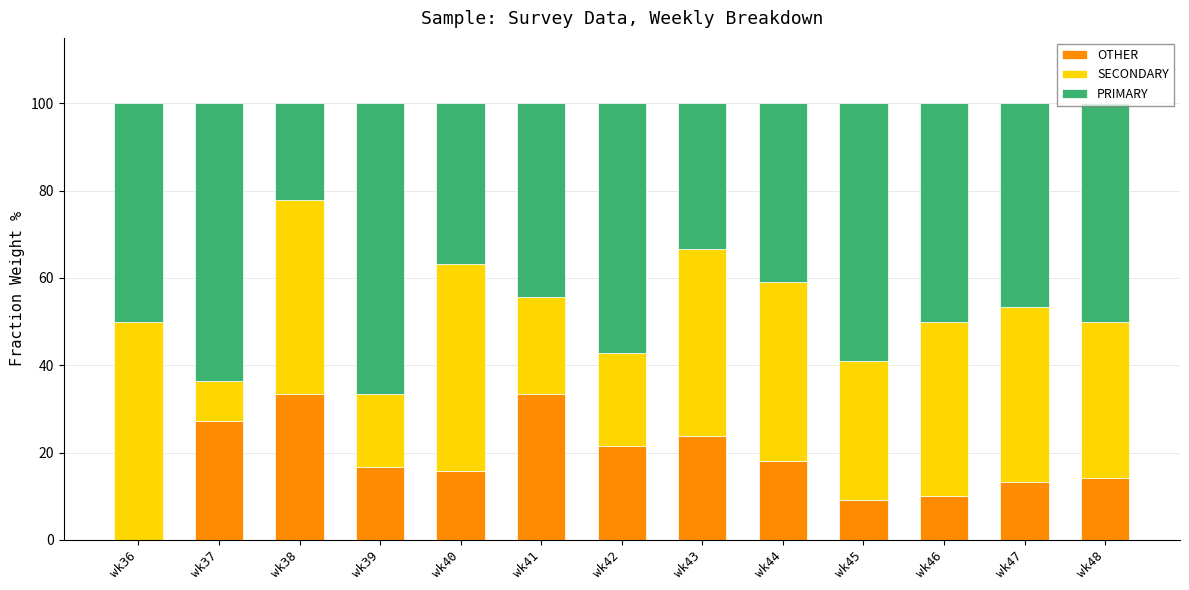

What is the total value across all series at wk39?

100.0